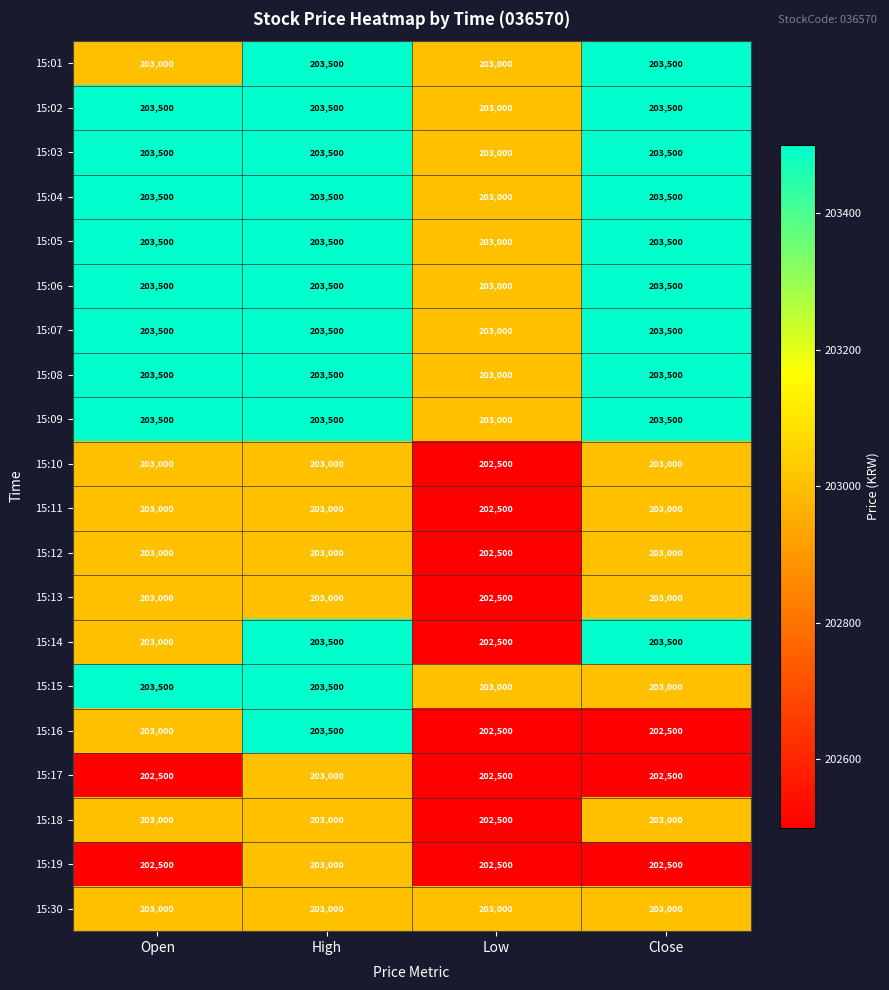

The value of 15:09 at Low is 351641. True or false?

False